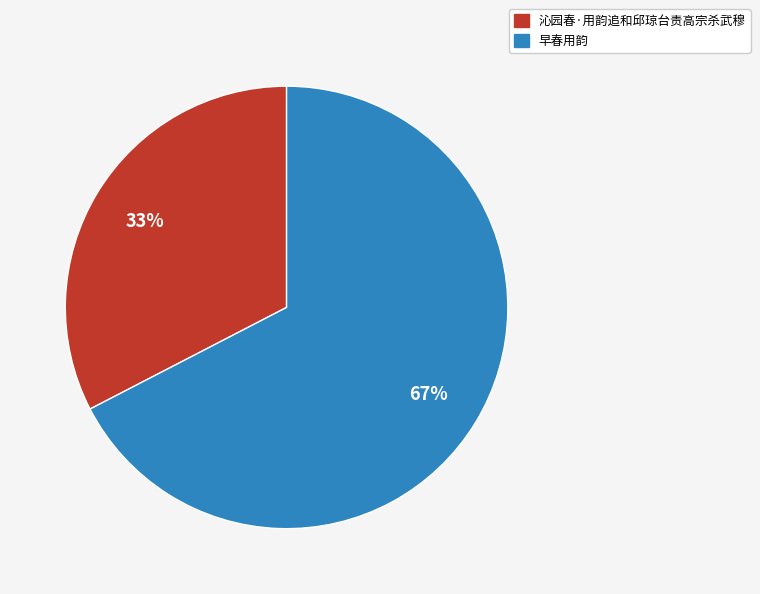

Which slice represents more than half of the pie?

早春用韵